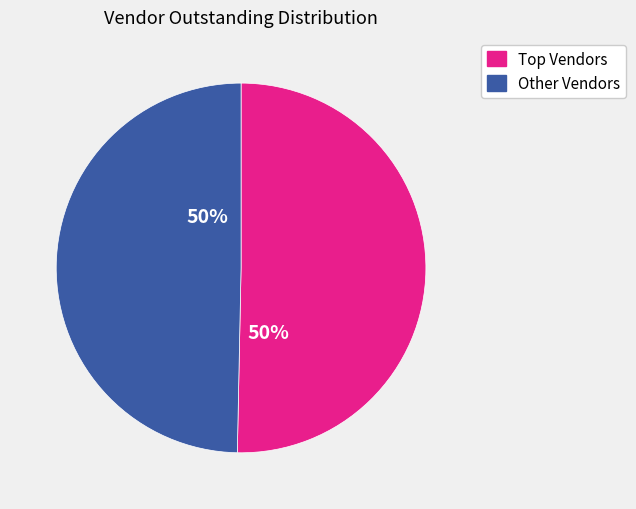

How many segments does this pie chart have?

2